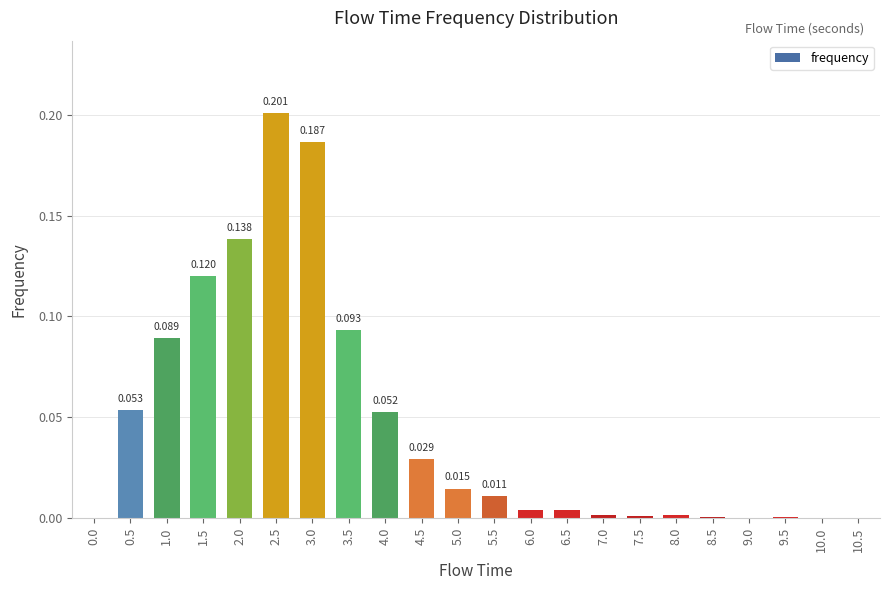

True or false: the data shows 0.1 at 0.5.

True